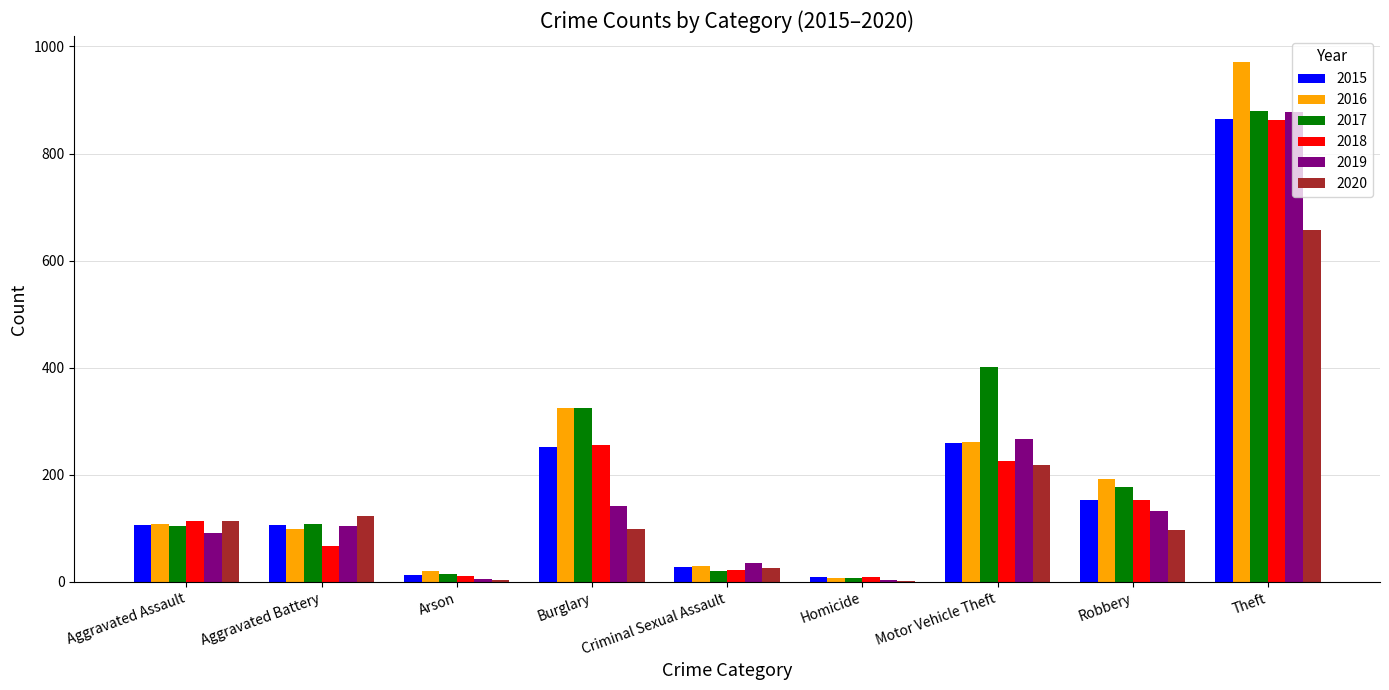

At which category is the sum across all series the highest?

Theft